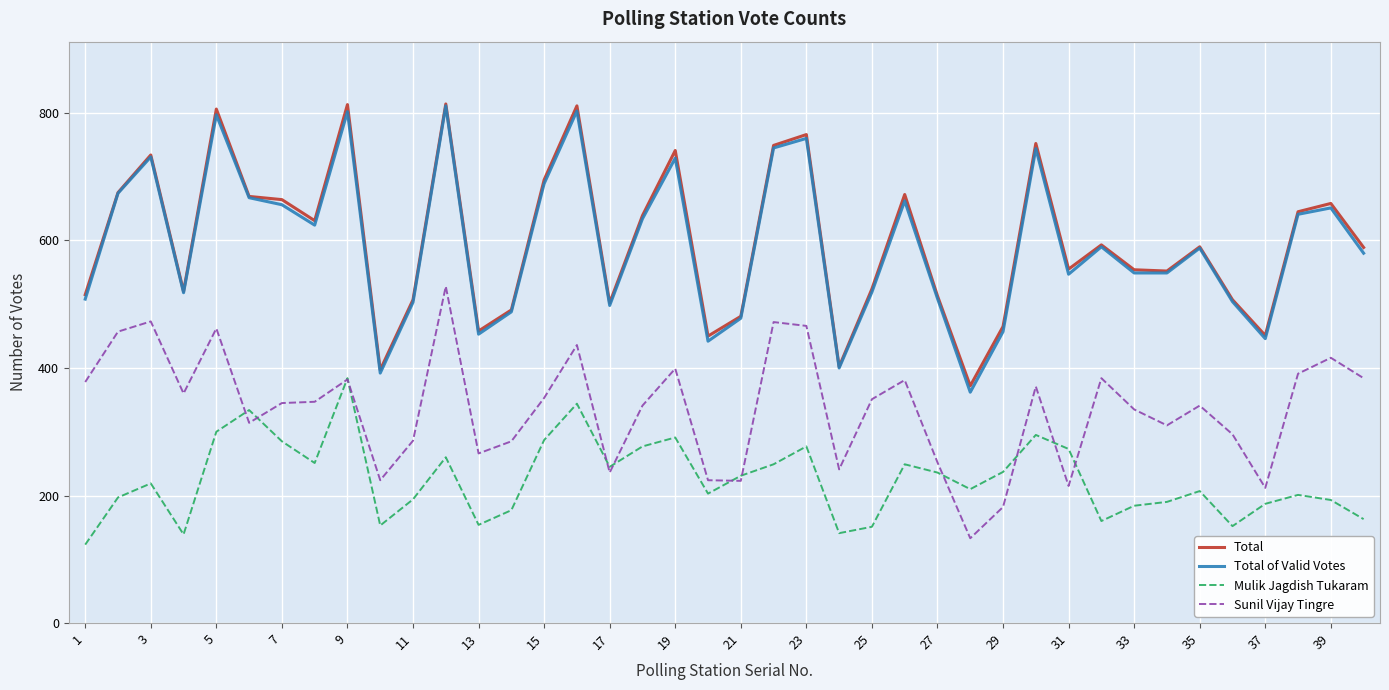

True or false: Total and Mulik Jagdish Tukaram cross at least once.

False